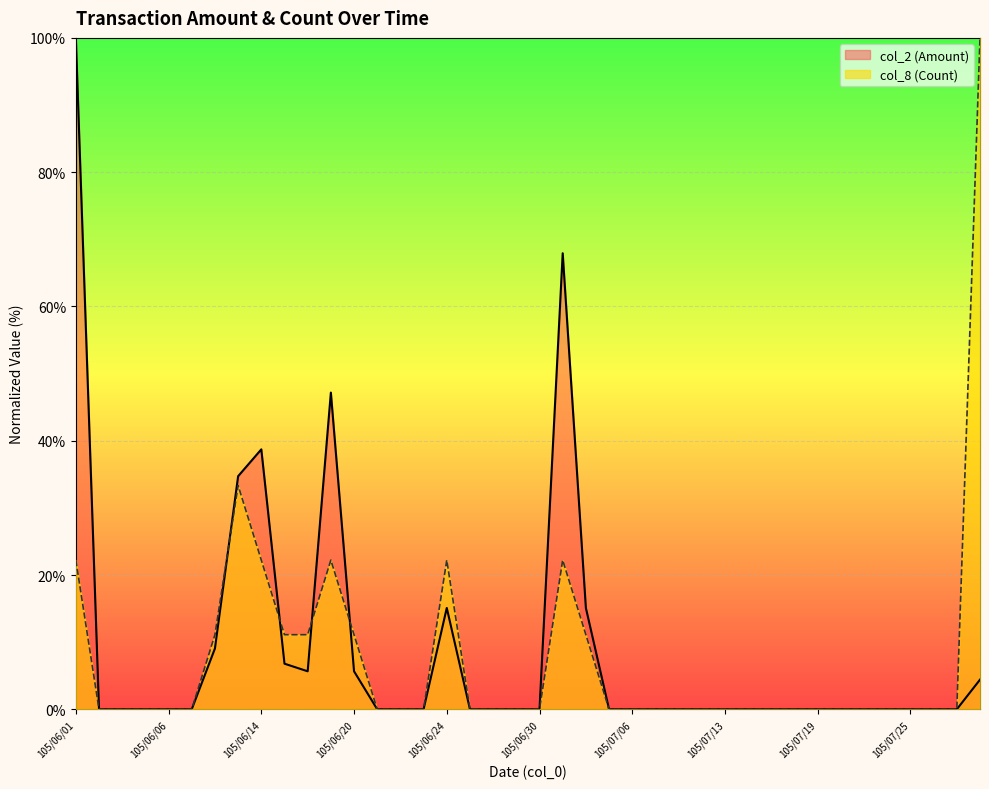

What is the highest value of the col_8 (Count) series?

100.0